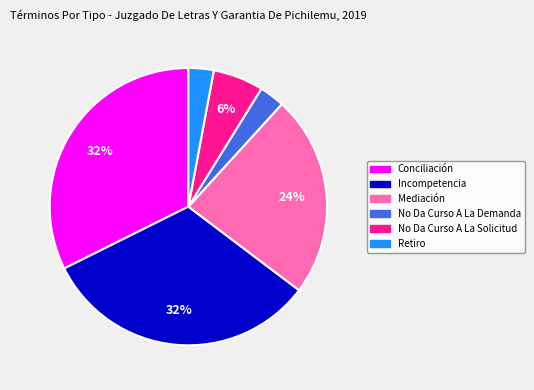

How many slices are in this pie chart?

6